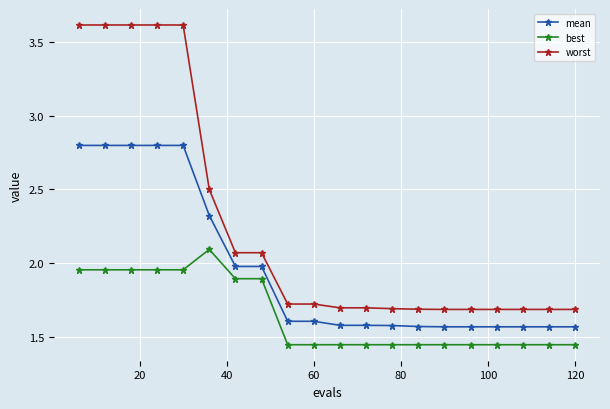

True or false: worst and mean intersect in this chart.

False